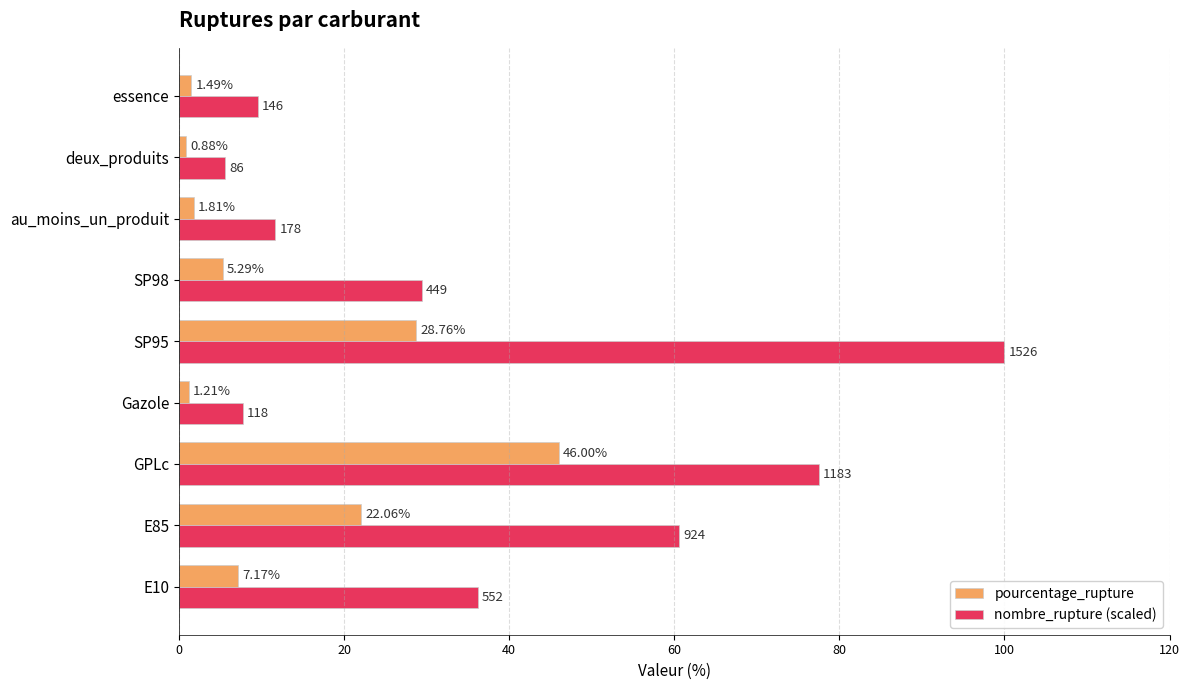

How many series are shown in this chart?

2